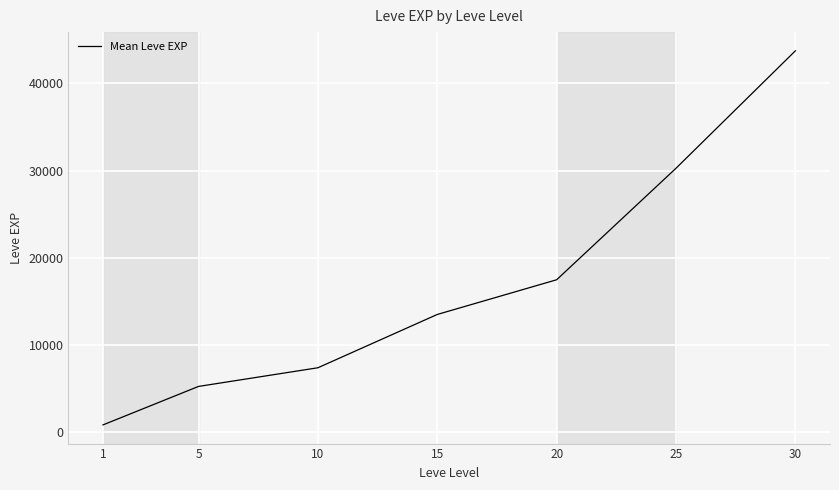

Does the chart display data point markers on the line(s)?

No